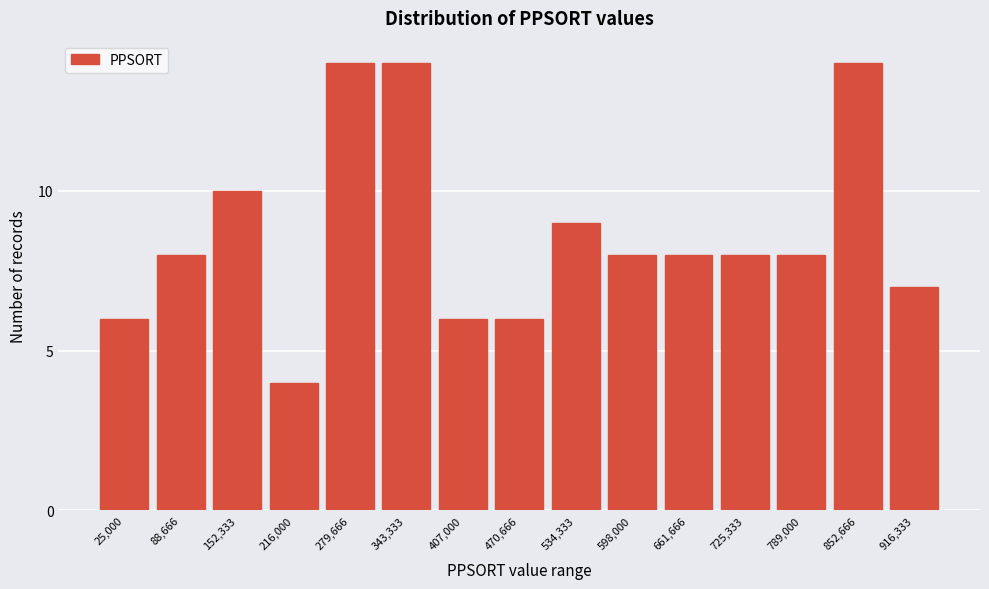

Reading left to right, what are all the values shown in this chart?

25,000=6	88,666=8	152,333=10	216,000=4	279,666=14	343,333=14	407,000=6	470,666=6	534,333=9	598,000=8	661,666=8	725,333=8	789,000=8	852,666=14	916,333=7